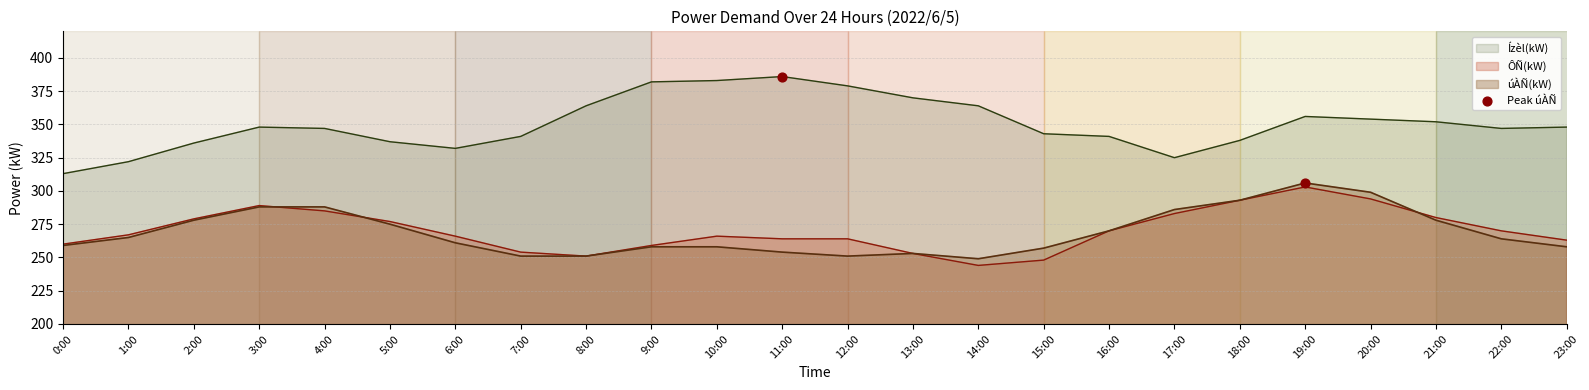

Which series reaches the minimum Y coordinate?

ÔÑ(kW)